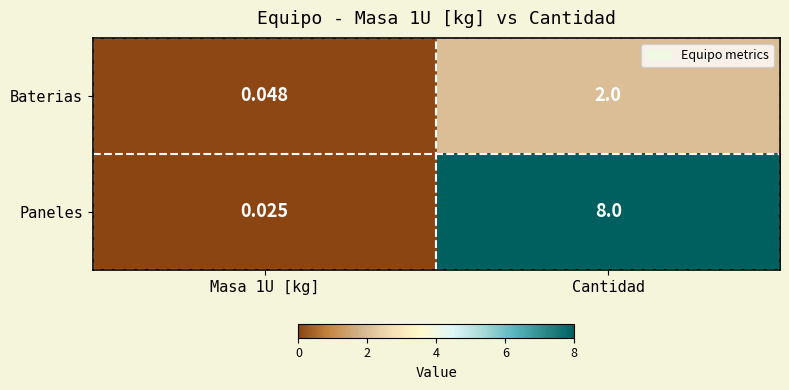

Which series has the largest range (max minus min)?

Paneles